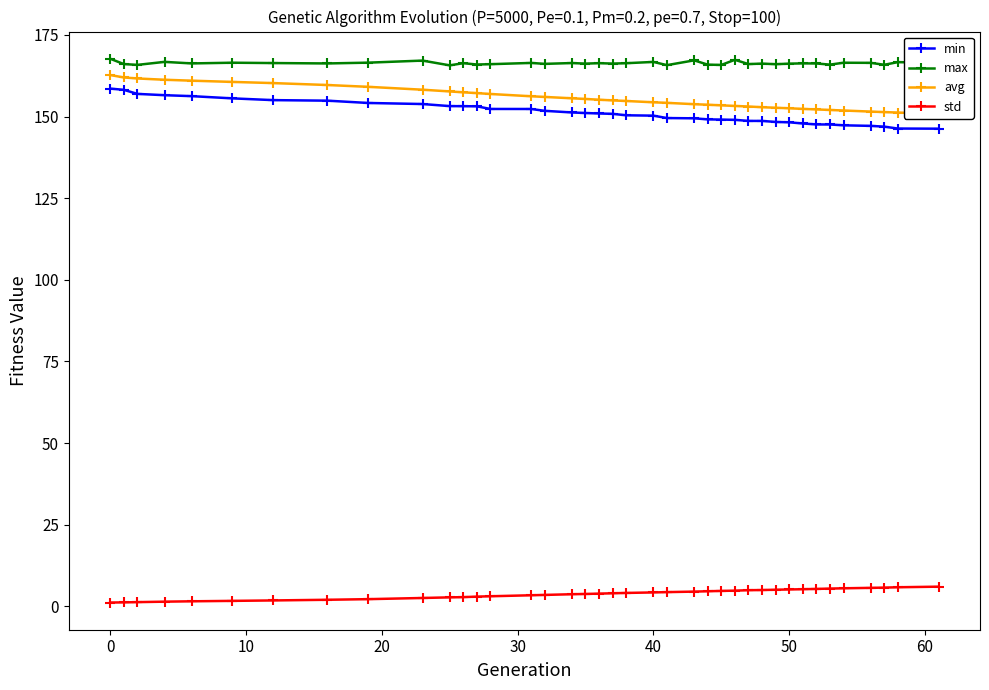

What is the smallest value displayed?

1.2